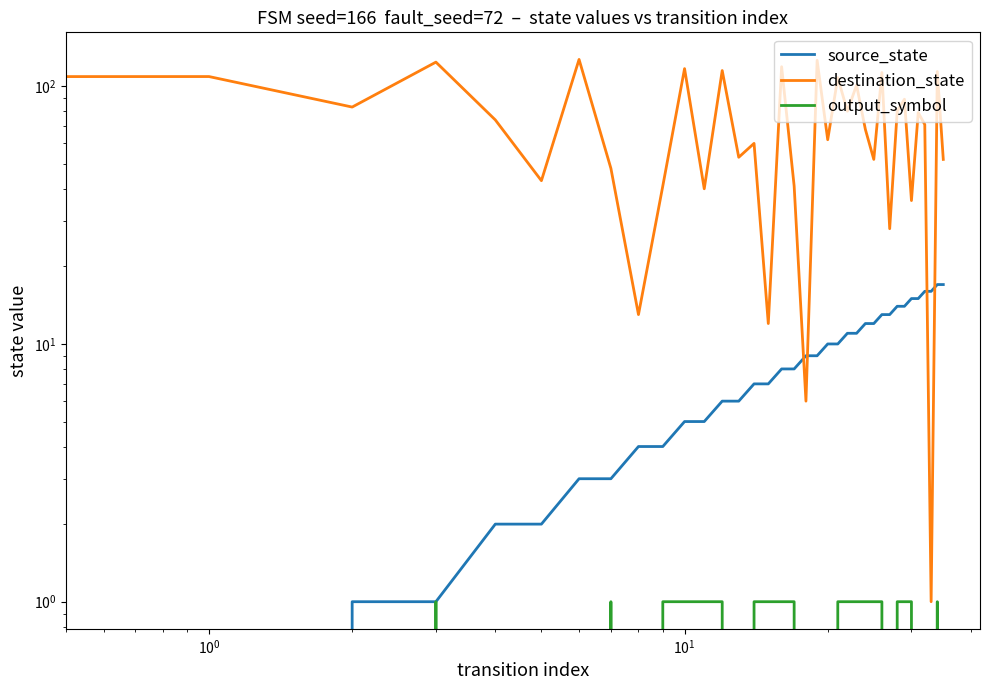

What position from the left is 27?

28